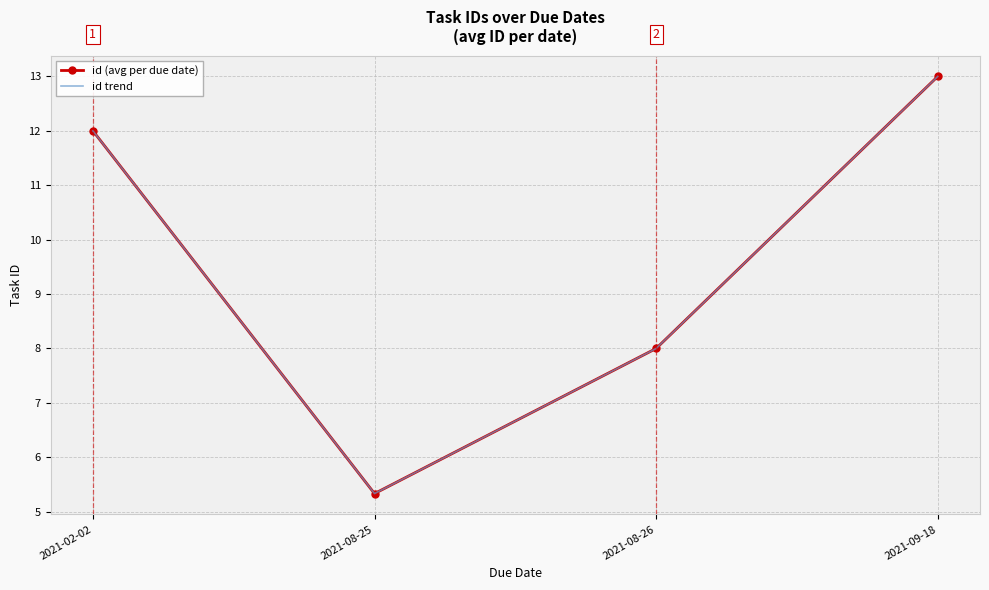

At which category is the sum across all series the highest?

2021-09-18